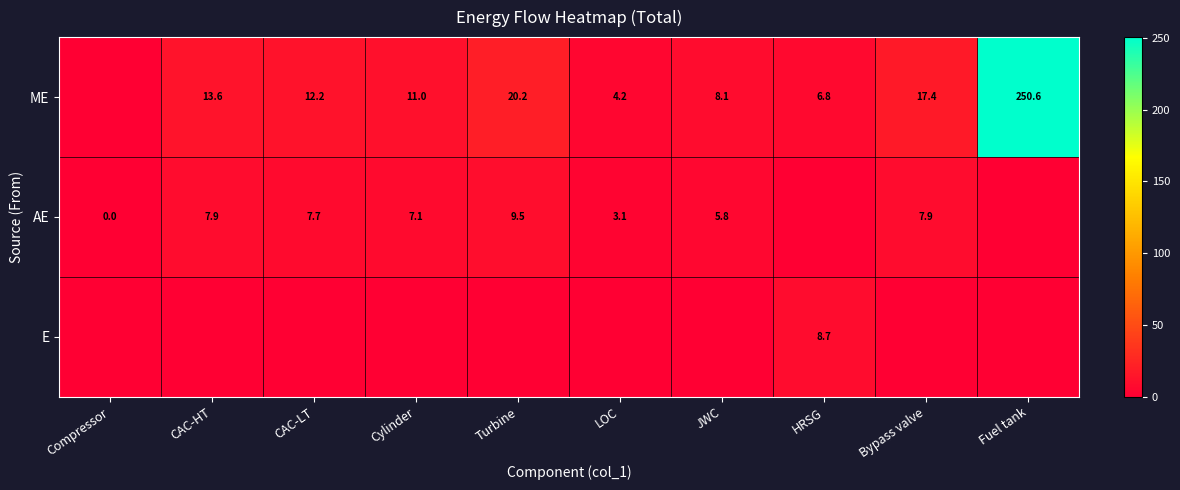

What is the sum of the ME values at Turbine and JWC?

28.3